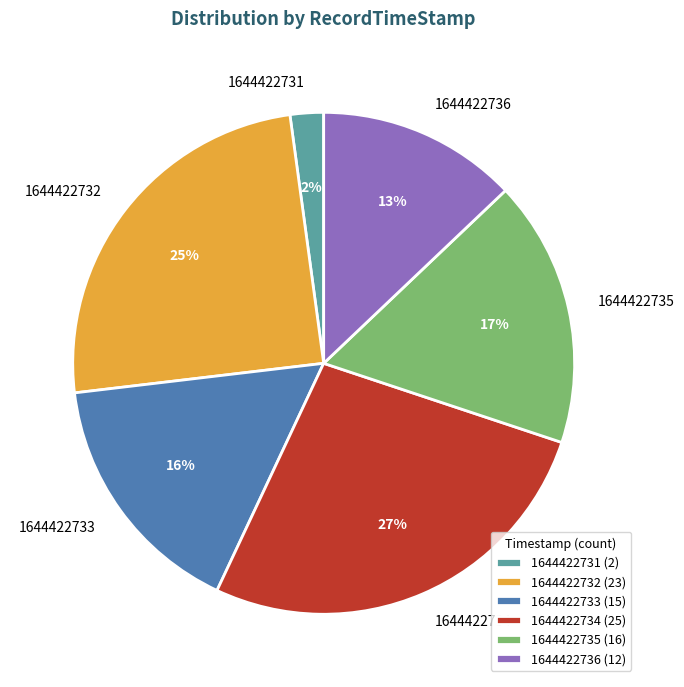

Is it true that 1644422733 is 24% of the pie?

False